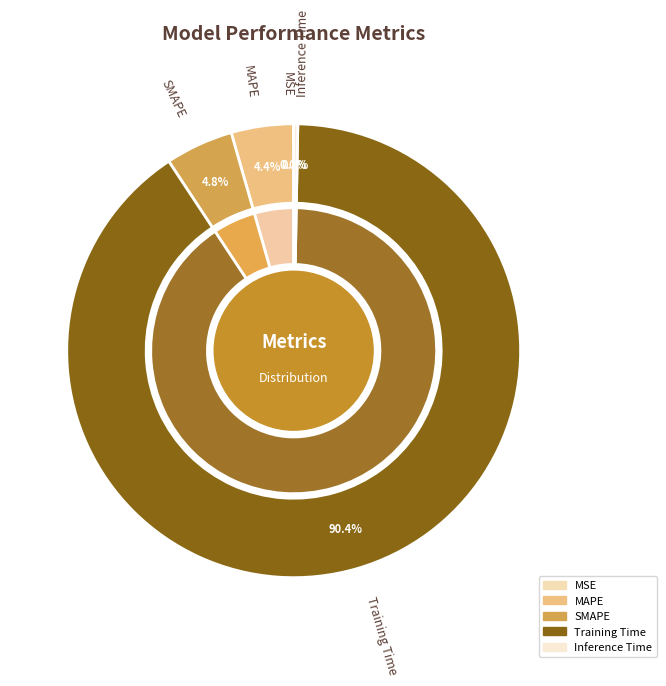

Count the number of slices in the pie.

5